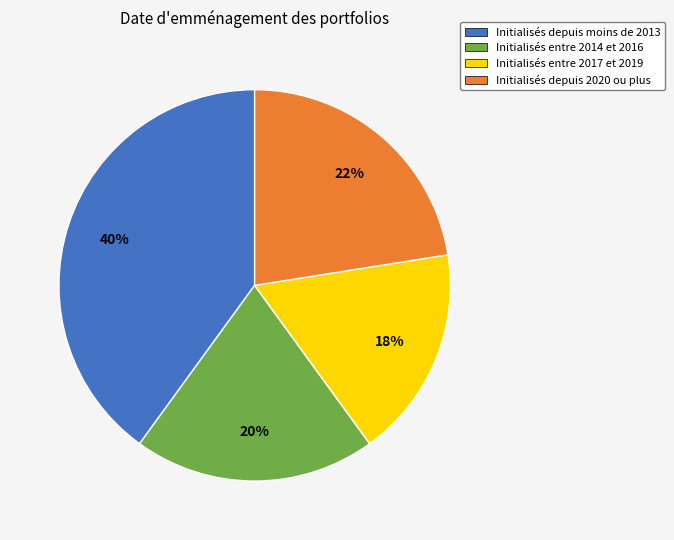

How many segments does this pie chart have?

4